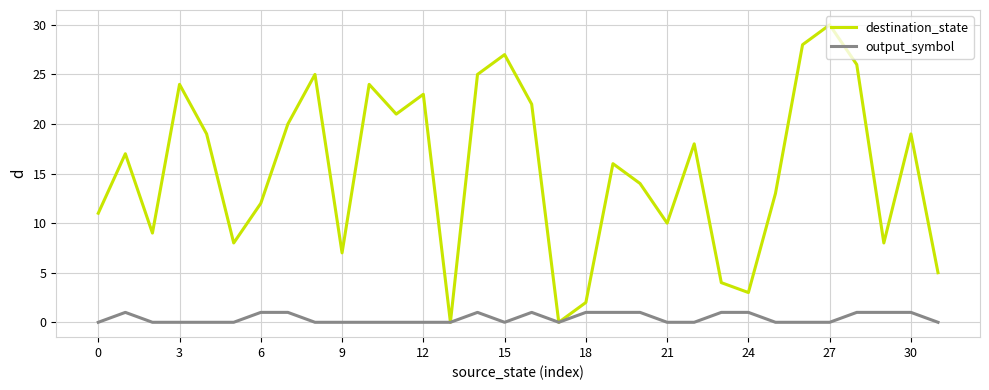

What is the maximum value for destination_state?

30